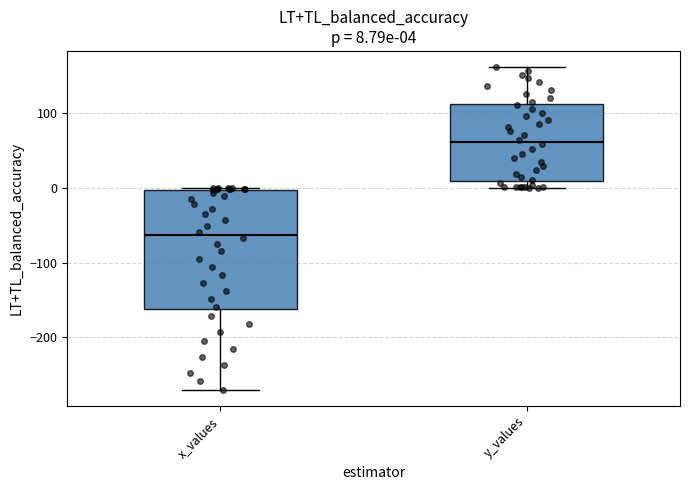

Comparing the boxes themselves (not the whiskers), which one is the tallest?

x_values